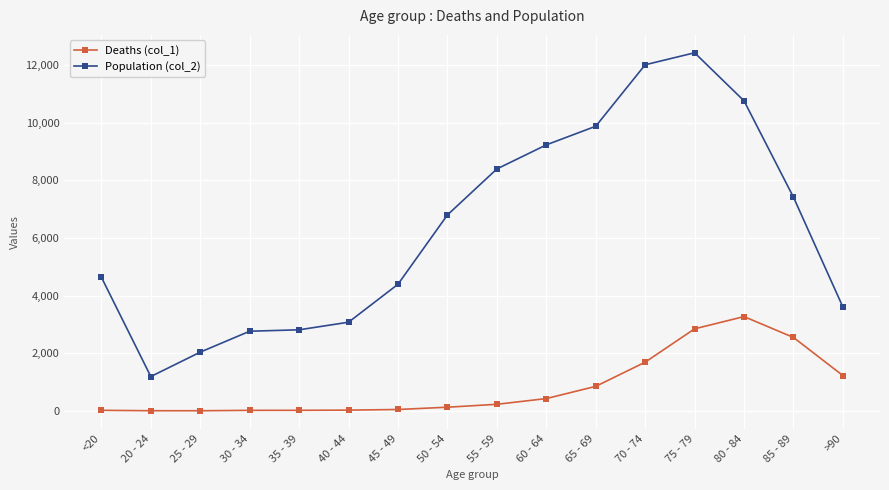

Is the value of Population (col_2) at 75 - 79 greater than the value of Deaths (col_1) at 70 - 74?

Yes